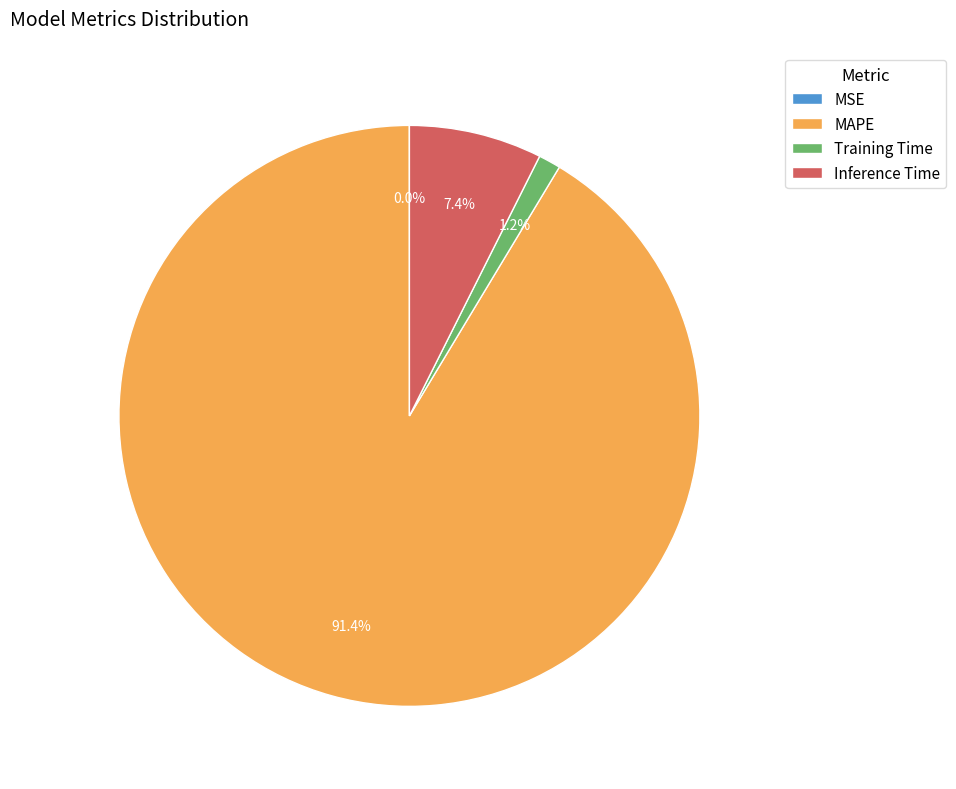

To the nearest percent, what portion does Inference Time represent?

7%